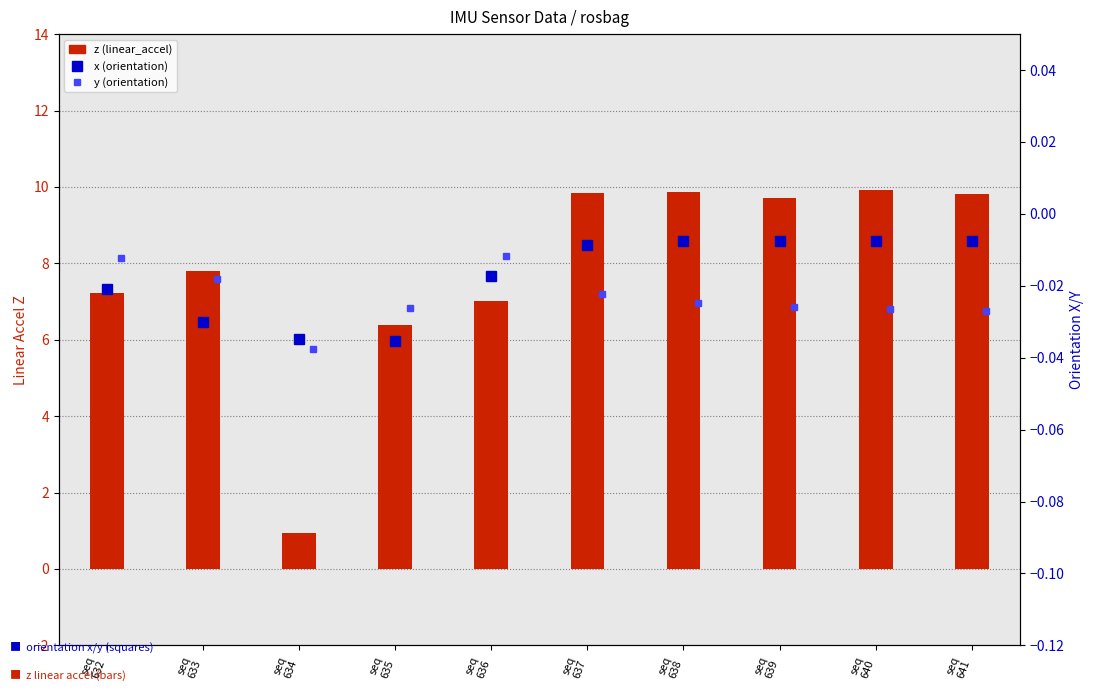

Reading right to left, transcribe all the data shown in this chart.

z (linear_accel): 9.8	9.9	9.7	9.9	9.8	7.0	6.4	0.9	7.8	7.2
x (orientation): -0.0	-0.0	-0.0	-0.0	-0.0	-0.0	-0.0	-0.0	-0.0	-0.0
y (orientation): -0.0	-0.0	-0.0	-0.0	-0.0	-0.0	-0.0	-0.0	-0.0	-0.0